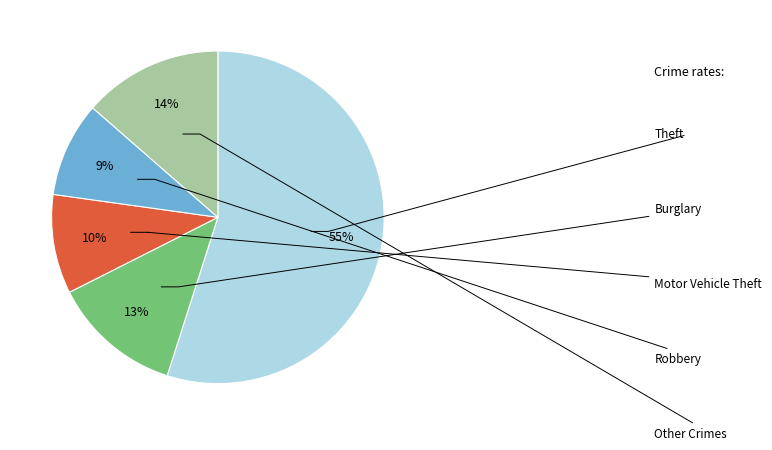

How many segments does this pie chart have?

5